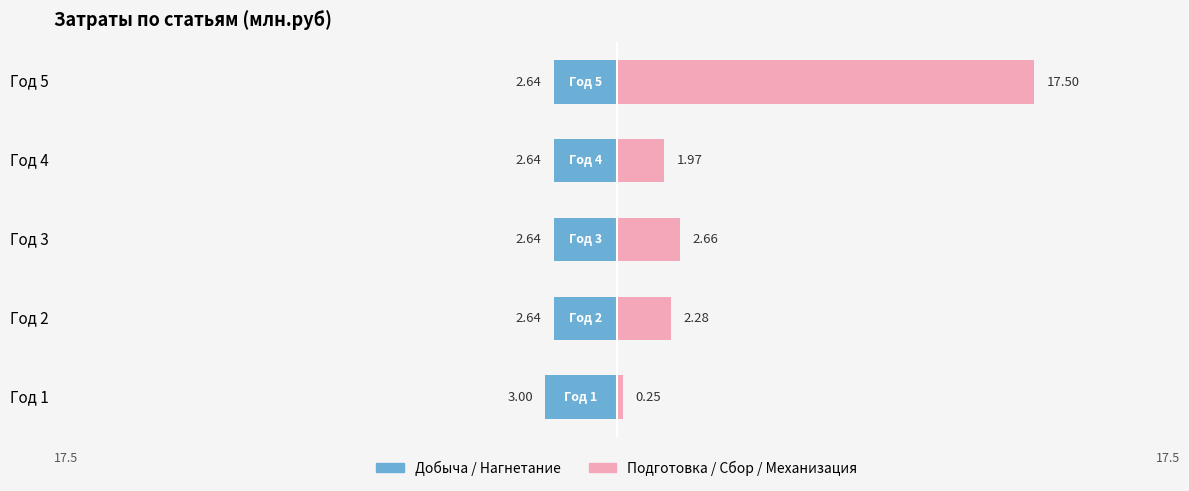

What are all the series names shown in the legend?

Добыча / Нагнетание, Подготовка / Сбор / Механизация